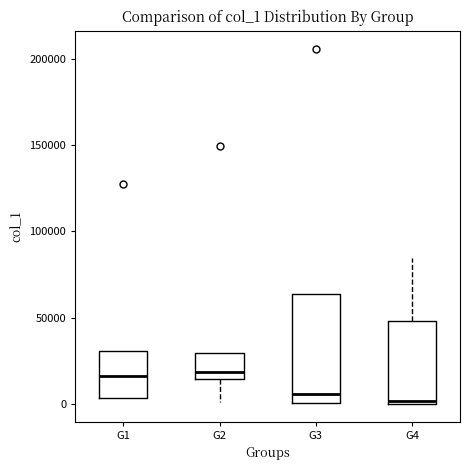

Comparing the boxes themselves (not the whiskers), which one is the tallest?

G3